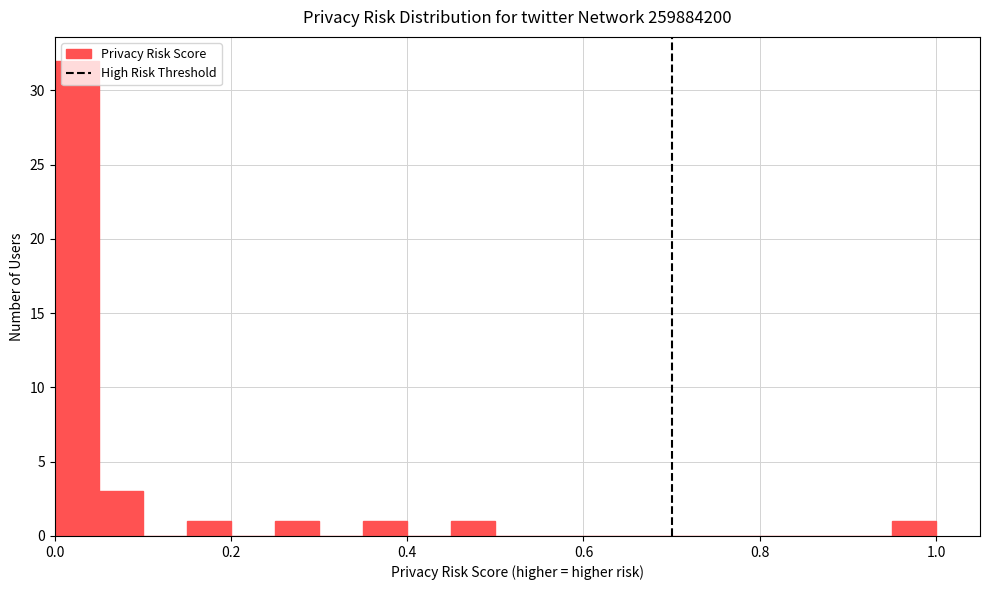

Read against the x-axis, roughly where is the centre of the tallest bar?

0.02